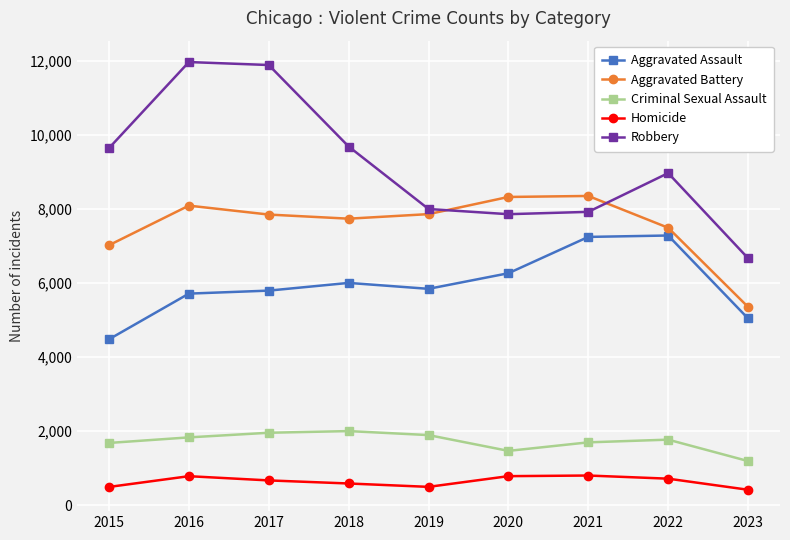

Is it true that Criminal Sexual Assault equals 1194 at 2023?

True